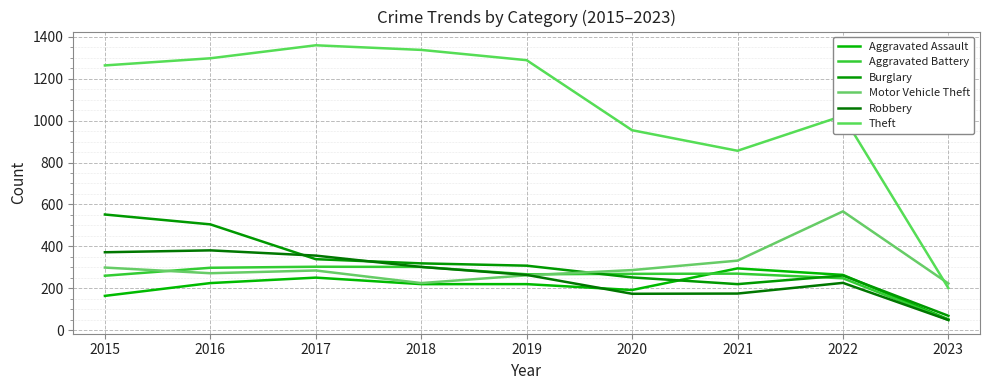

Does the chart display data point markers on the line(s)?

No